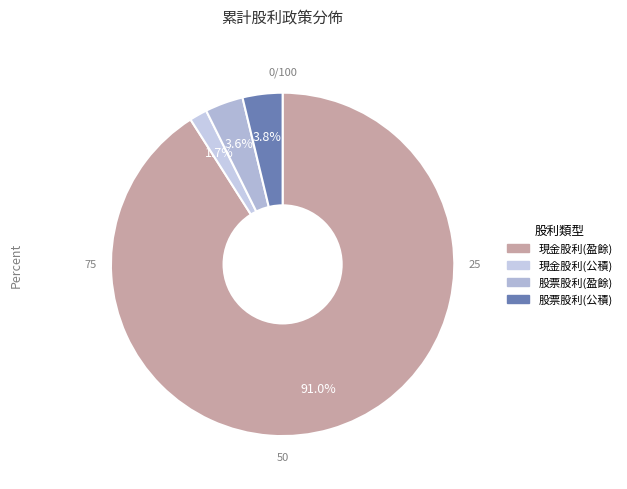

Which slice is the smallest?

現金股利(公積)